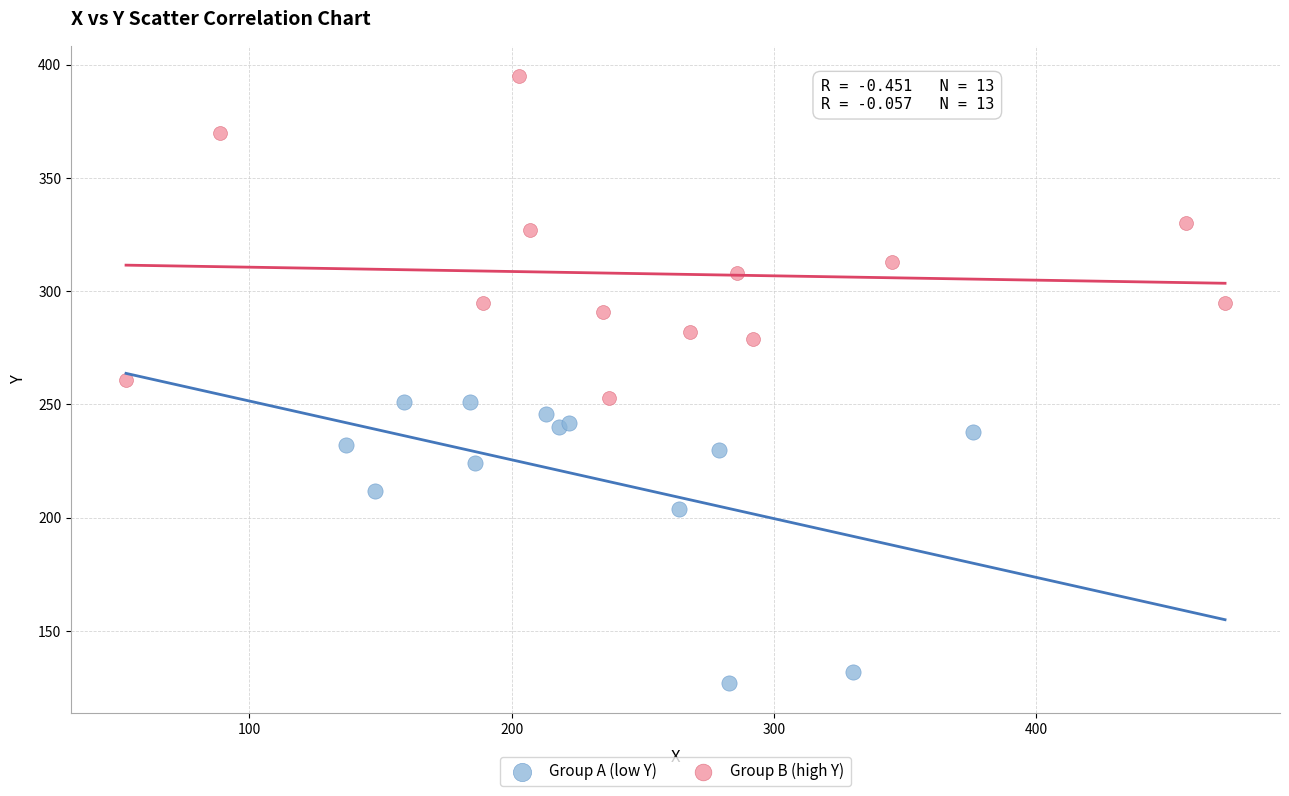

Which series reaches the maximum Y coordinate?

Group B (high Y)